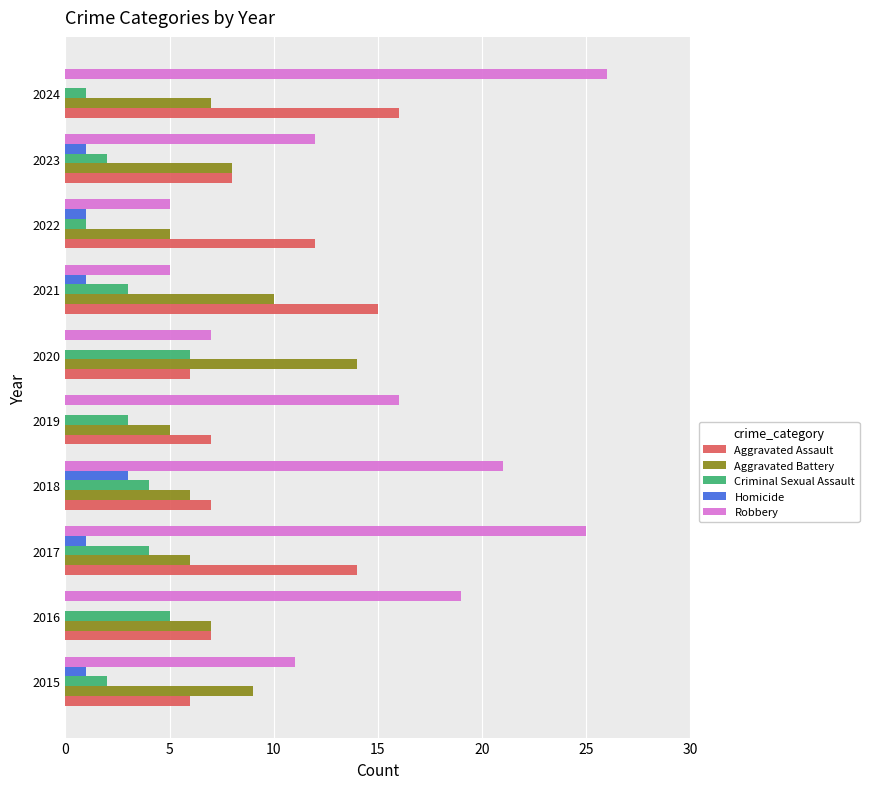

Where is Aggravated Assault nearest to the value 11?

2022